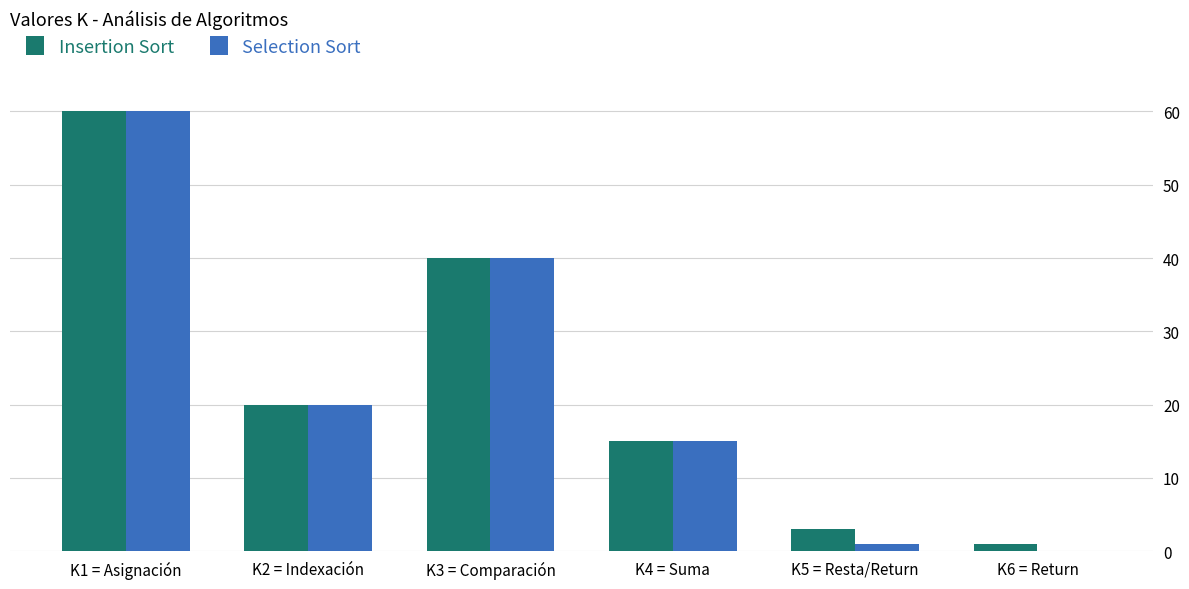

What is the maximum value shown in the chart?

60